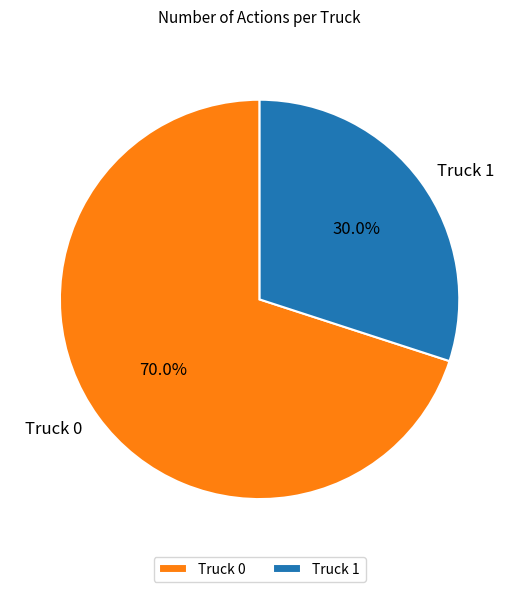

To the nearest percent, what is the average slice percentage?

50%